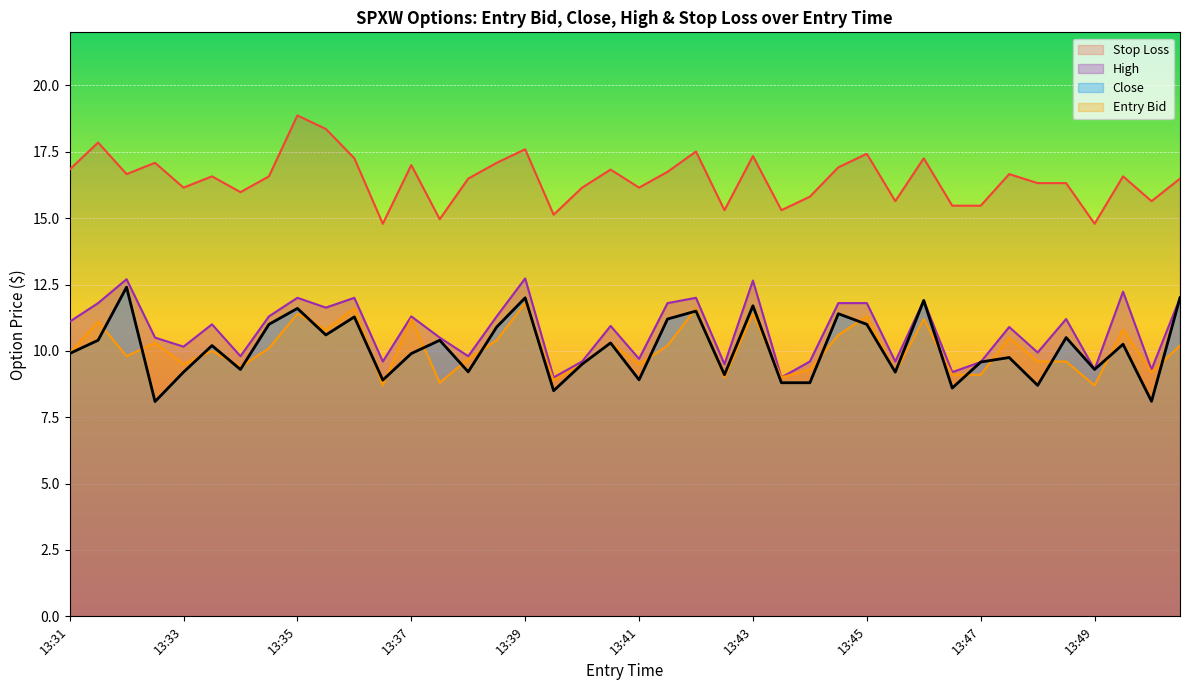

How many lines are shown in the chart?

4